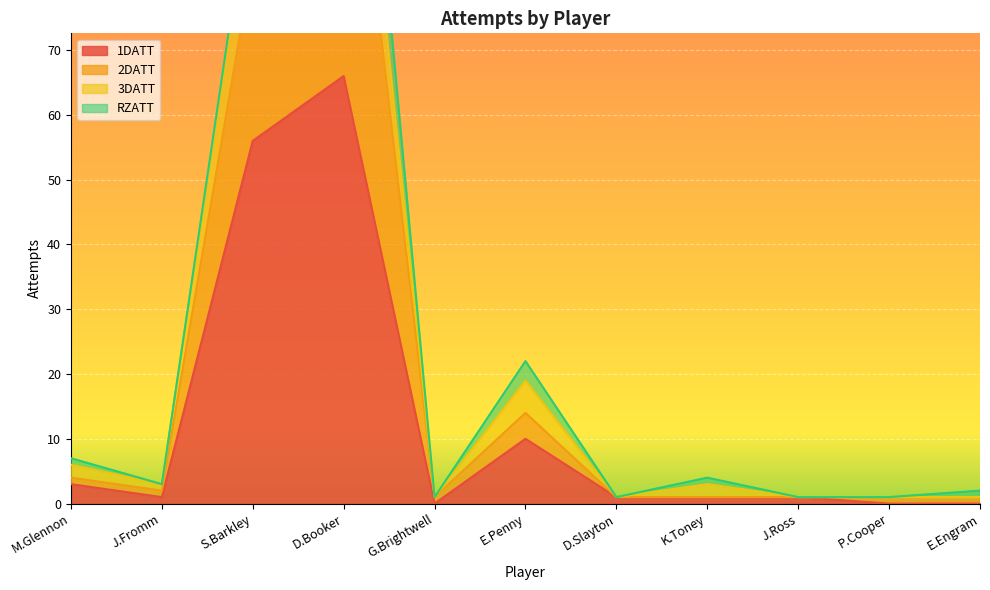

How many values in the 1DATT series exceed 1?

4